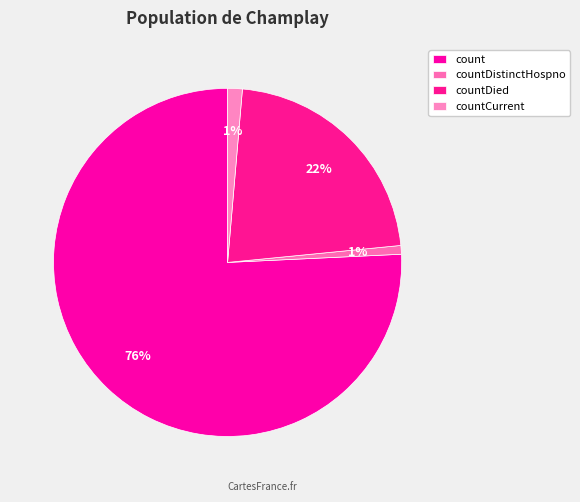

To the nearest percent, what is the difference between the count and countDied slice percentages?

54%